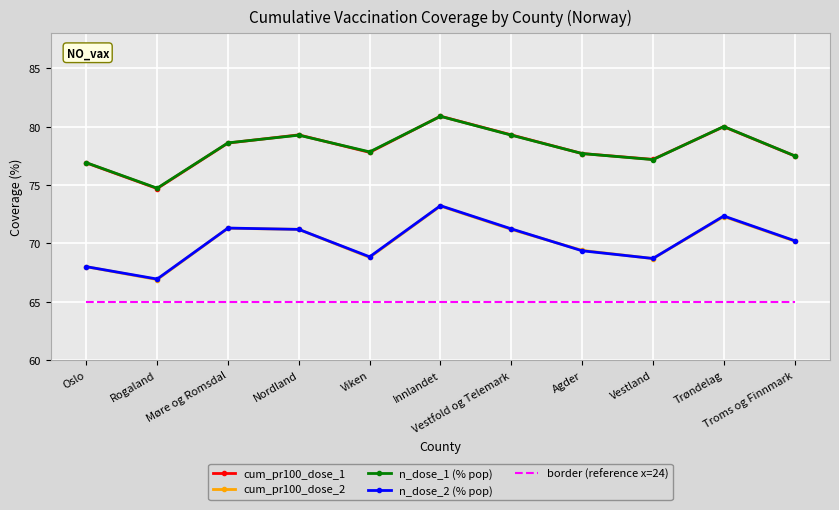

True or false: cum_pr100_dose_1 and border (reference x=24) cross at least once.

False